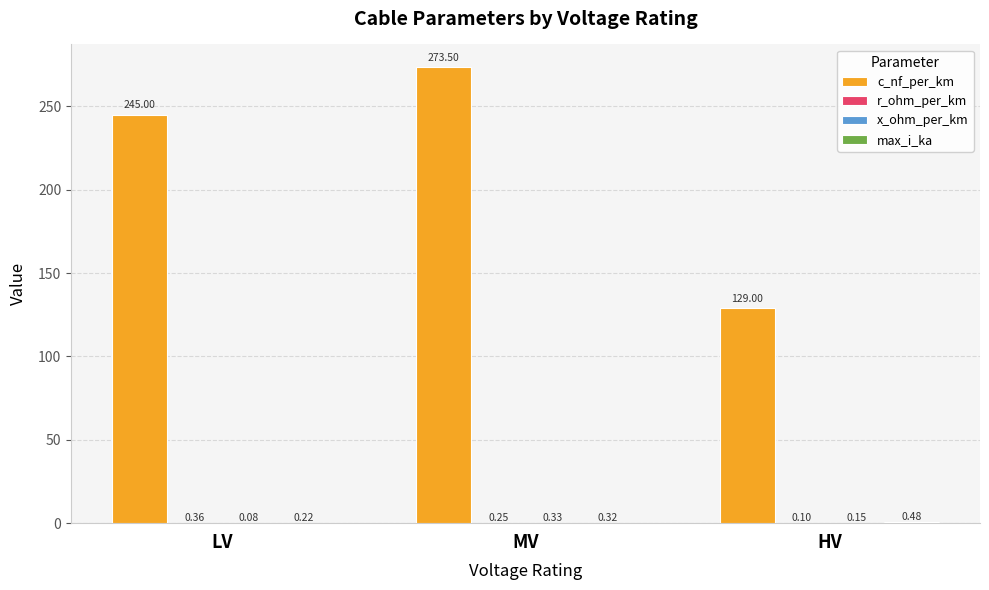

At which category is the sum across all series the highest?

MV